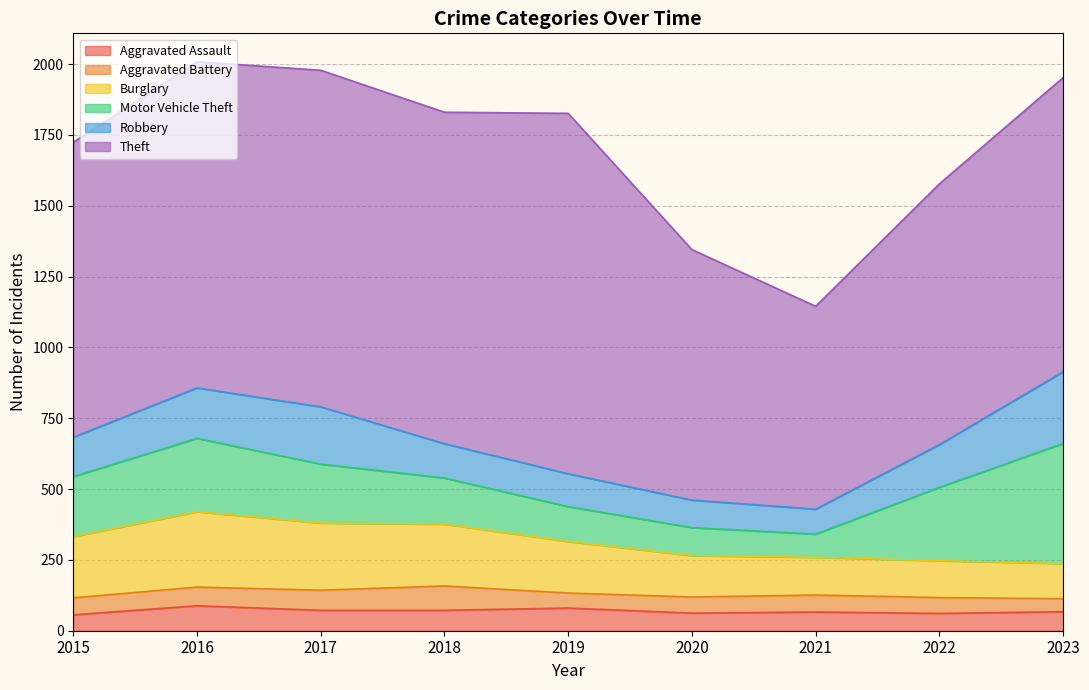

What is the sum of all Burglary values?

1652